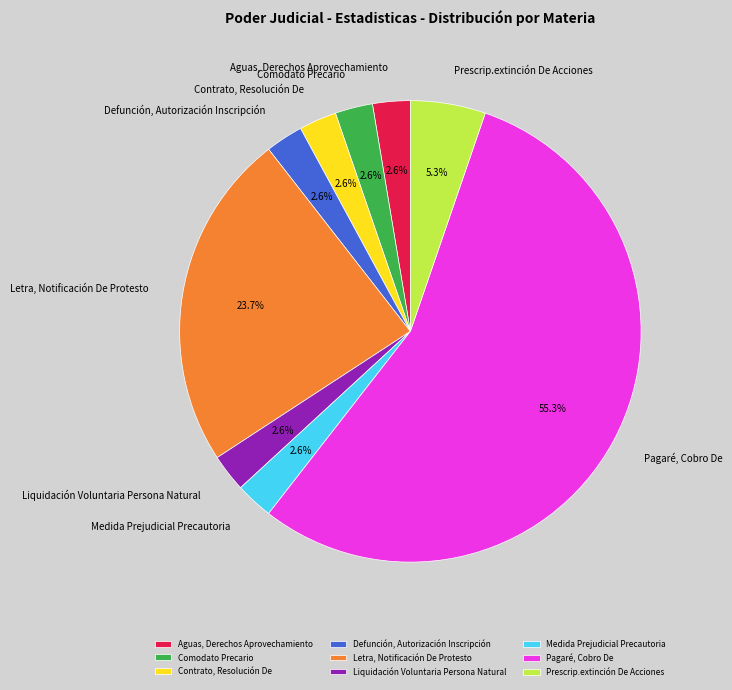

Which category accounts for the majority?

Pagaré, Cobro De